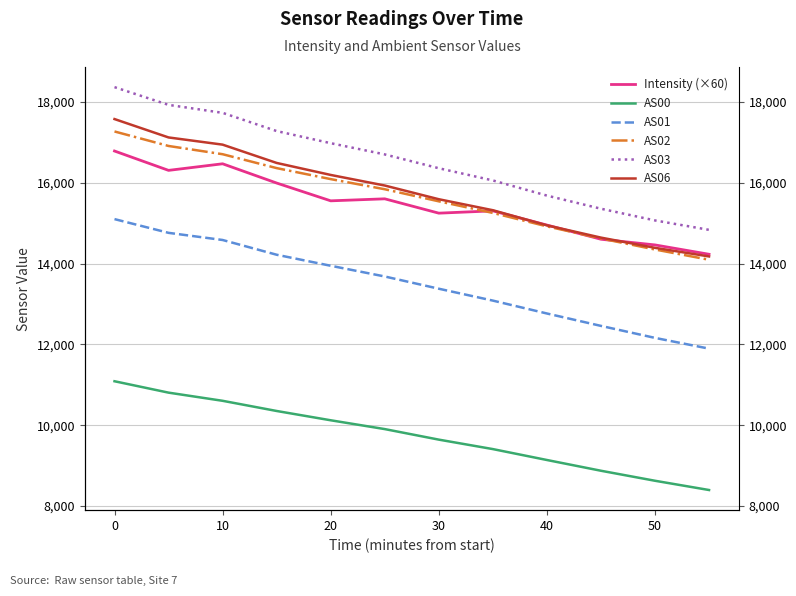

The value of AS01 at 40 is 18578.4. True or false?

False